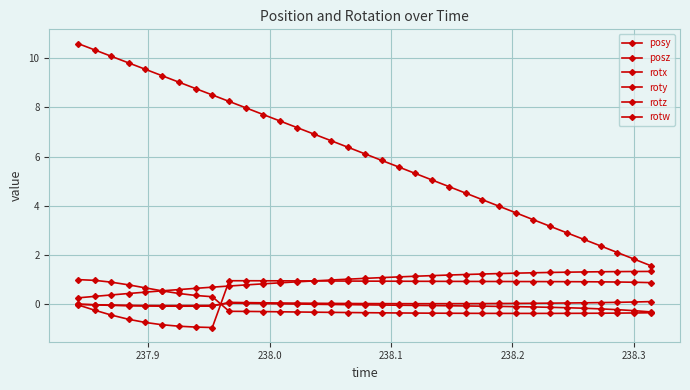

What is the minimum value for posz?

1.6